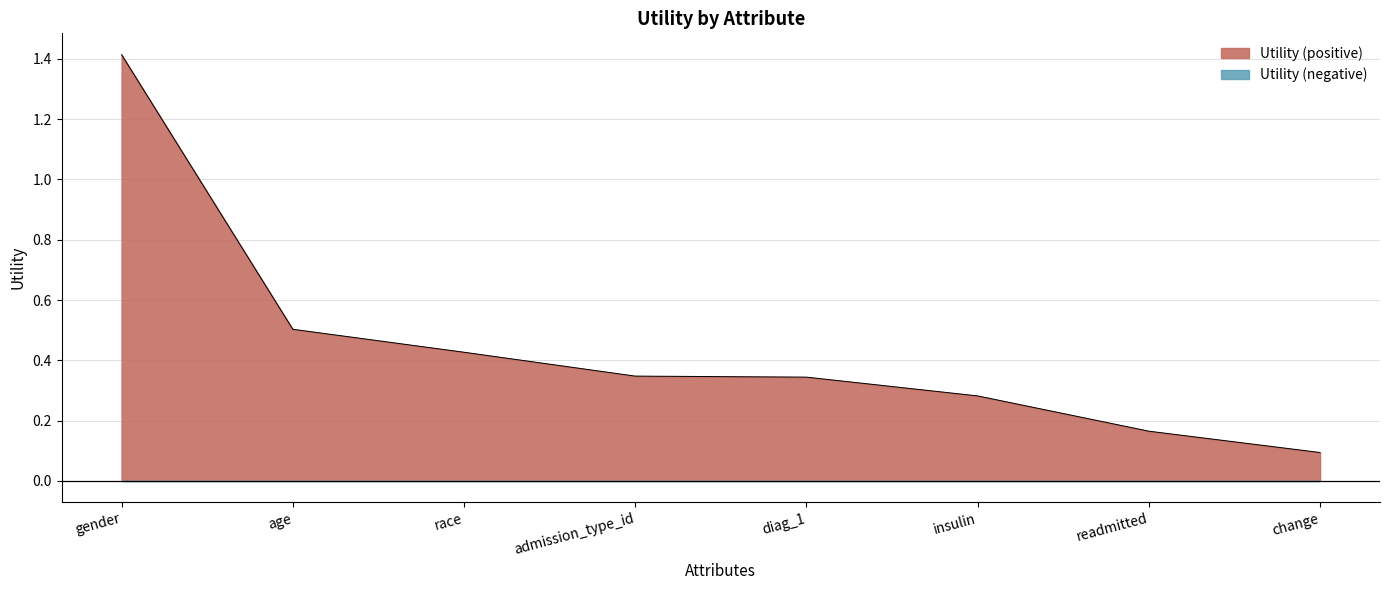

Rank the categories by value from highest to lowest.

gender, age, race, admission_type_id, diag_1, insulin, readmitted, change